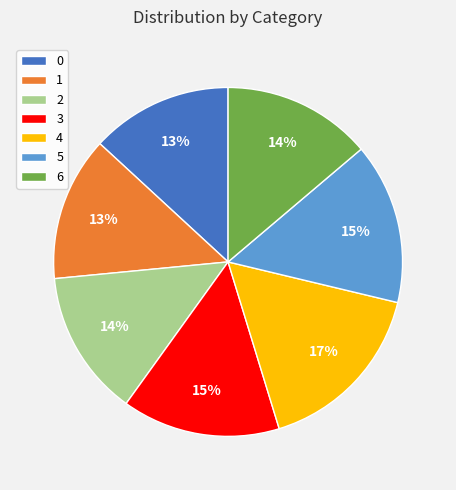

Is there any slice that represents more than half of the pie?

No